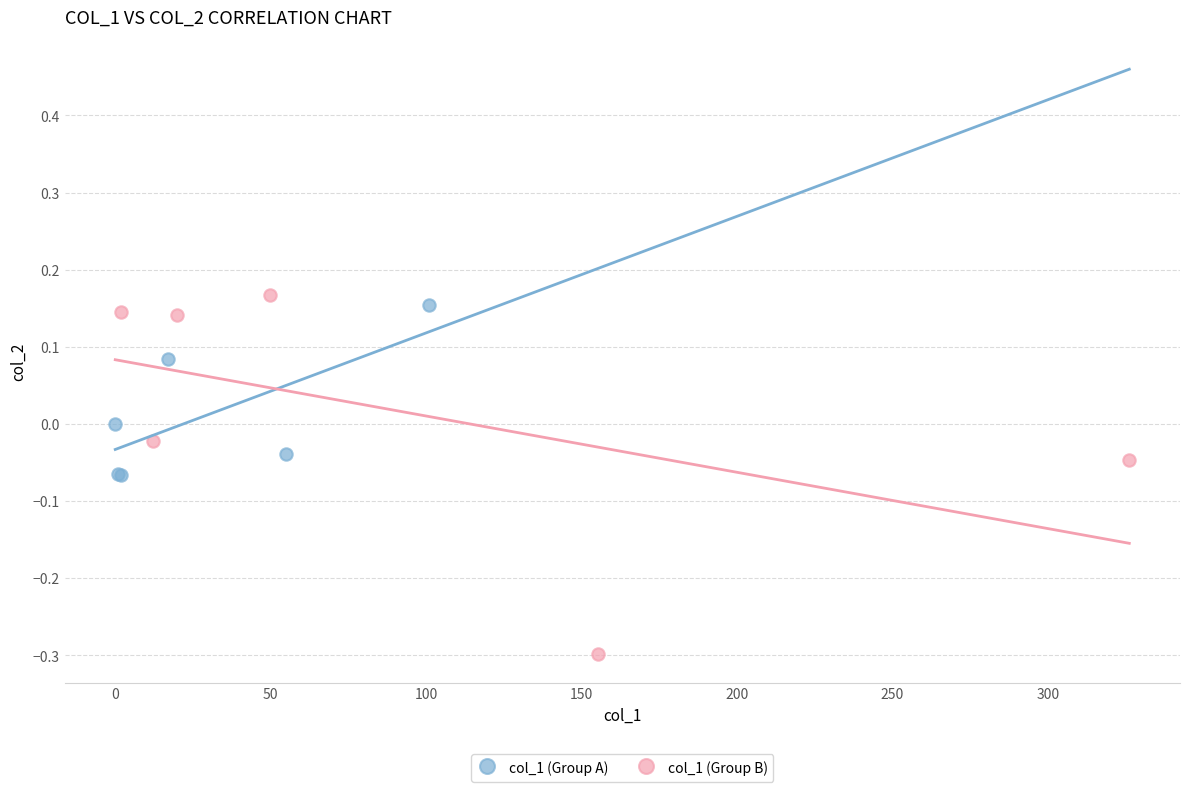

What are all the series names shown in the legend?

col_1 (Group A), col_1 (Group B)